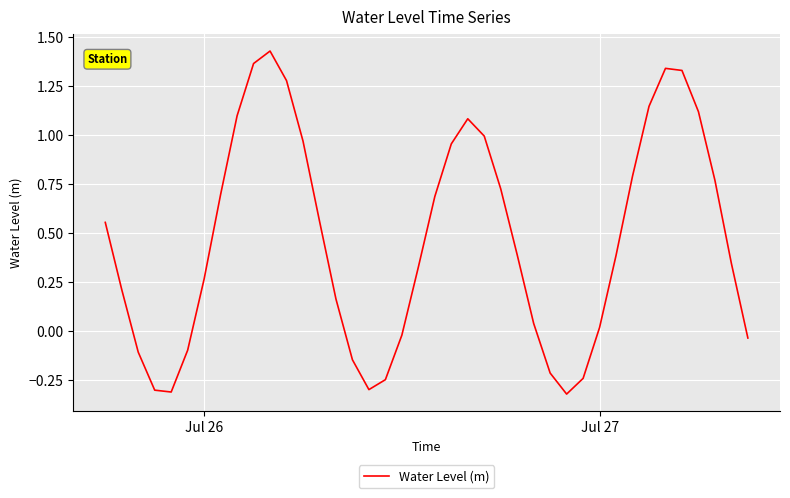

What is the difference between the maximum and minimum values?

1.8